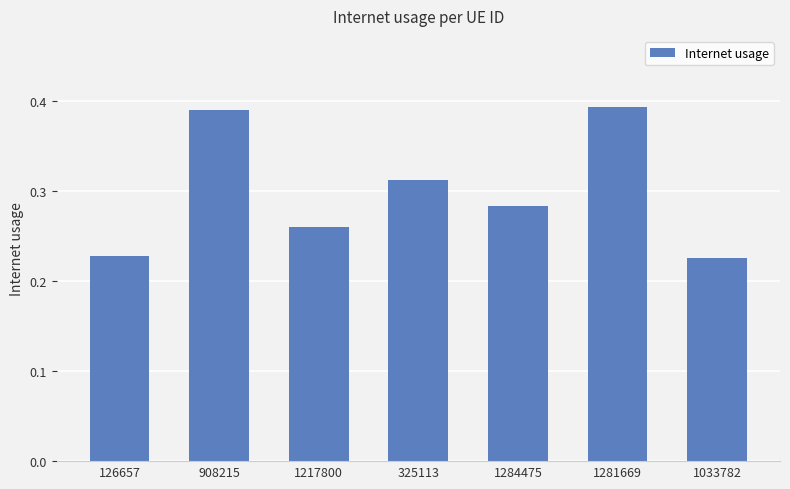

How many values are between 0 and 1?

7